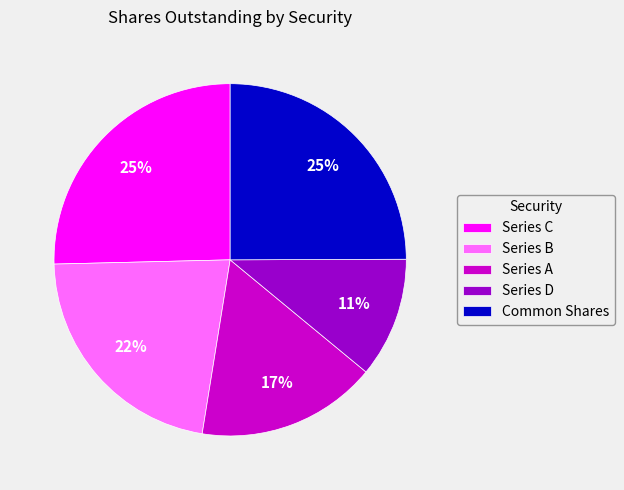

Is there any slice that represents more than half of the pie?

No